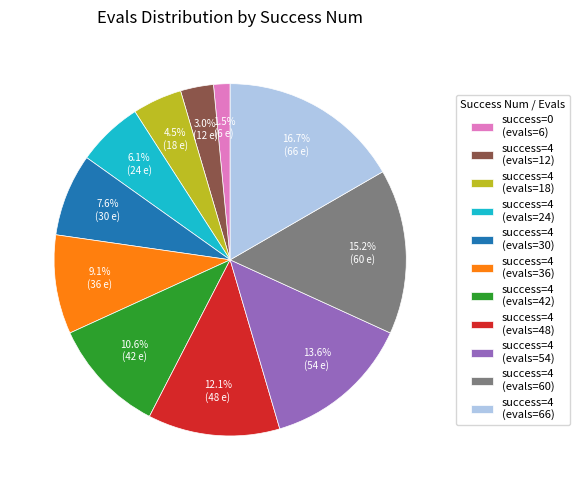

Does success=4 (evals=18) represent more than half of the total?

No